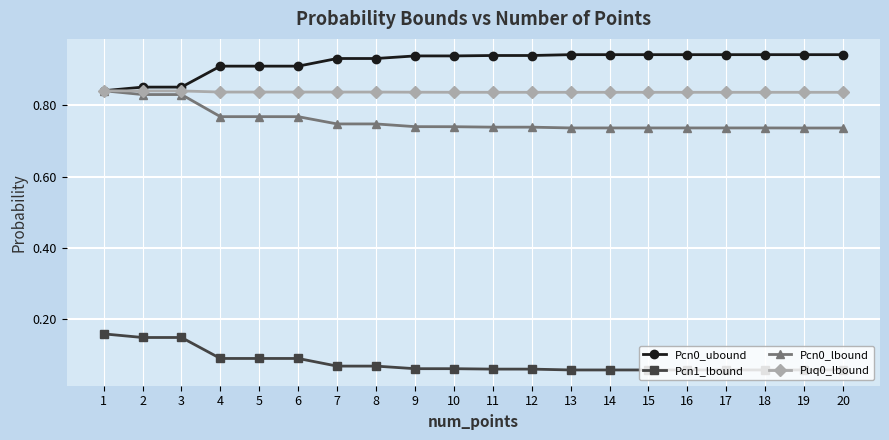

What are all the series names shown in the legend?

Pcn0_ubound, Pcn1_lbound, Pcn0_lbound, Puq0_lbound